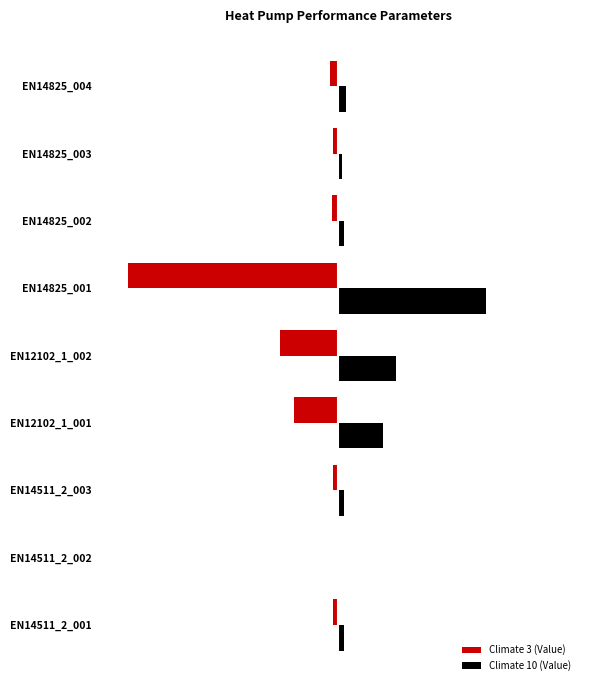

What are all the series names shown in the legend?

Climate 3 (Value), Climate 10 (Value)